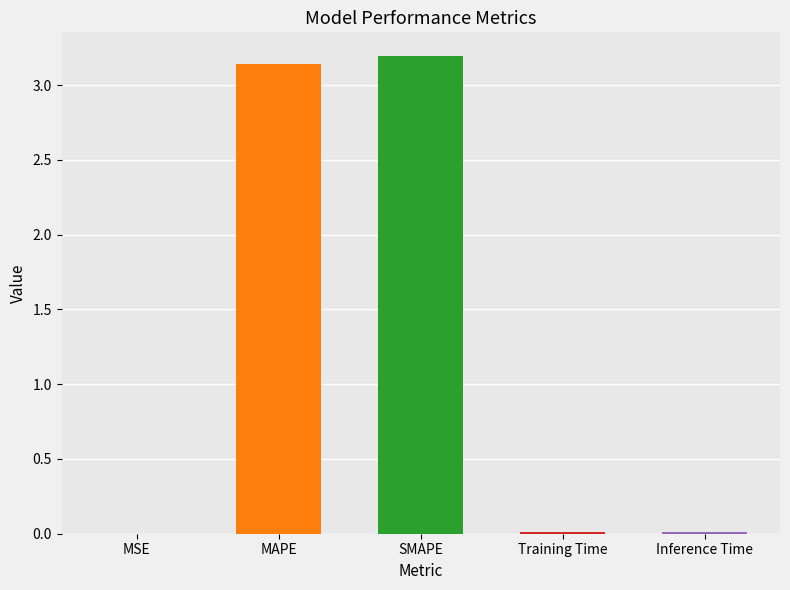

Reading left to right, what are all the values shown in this chart?

0.0	3.1	3.2	0.0	0.0